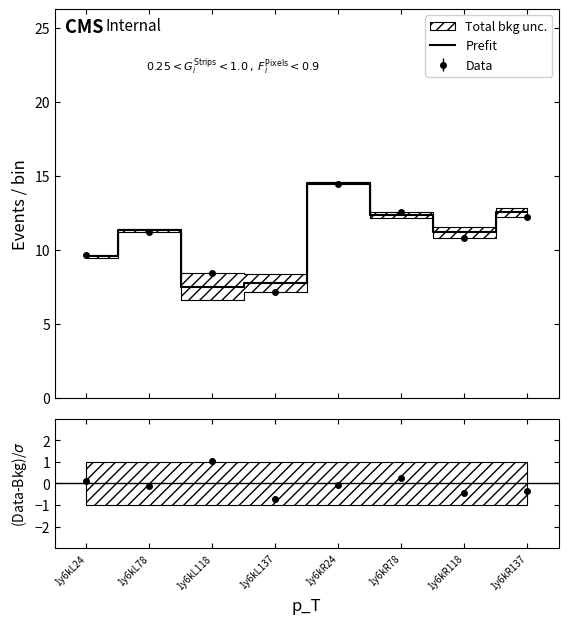

What is the label of the 5th point from the left?

1y6kR24